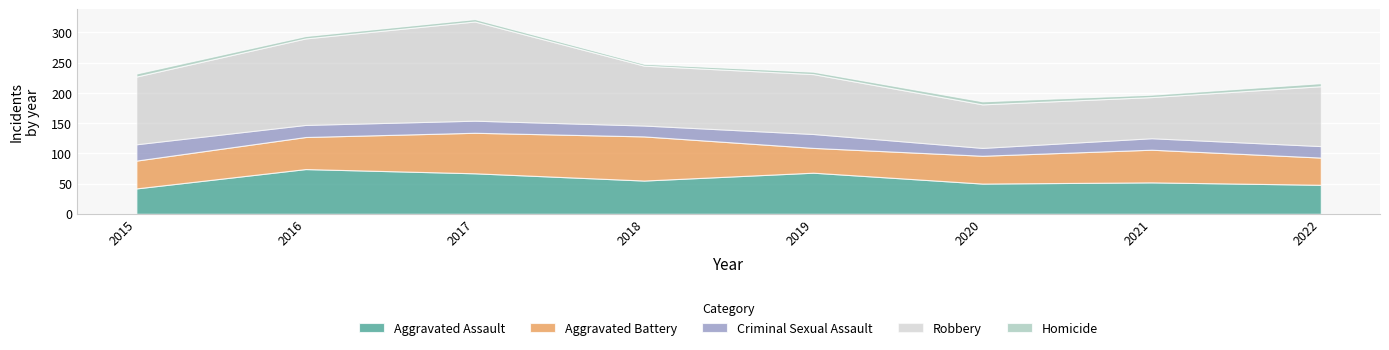

How many categories are shown in the chart?

8